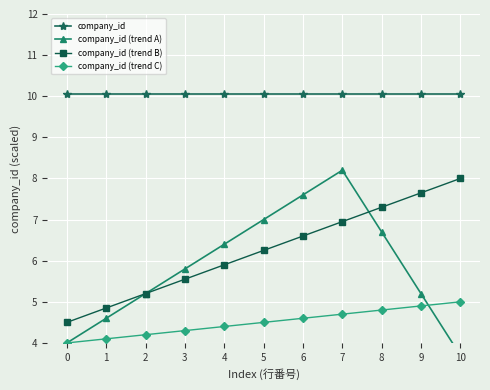

Reading right to left, transcribe all the data shown in this chart.

company_id: 10.1	10.1	10.1	10.1	10.1	10.1	10.1	10.1	10.1	10.1	10.1
company_id (trend A): 3.7	5.2	6.7	8.2	7.6	7.0	6.4	5.8	5.2	4.6	4.0
company_id (trend B): 8.0	7.7	7.3	6.9	6.6	6.2	5.9	5.5	5.2	4.8	4.5
company_id (trend C): 5.0	4.9	4.8	4.7	4.6	4.5	4.4	4.3	4.2	4.1	4.0